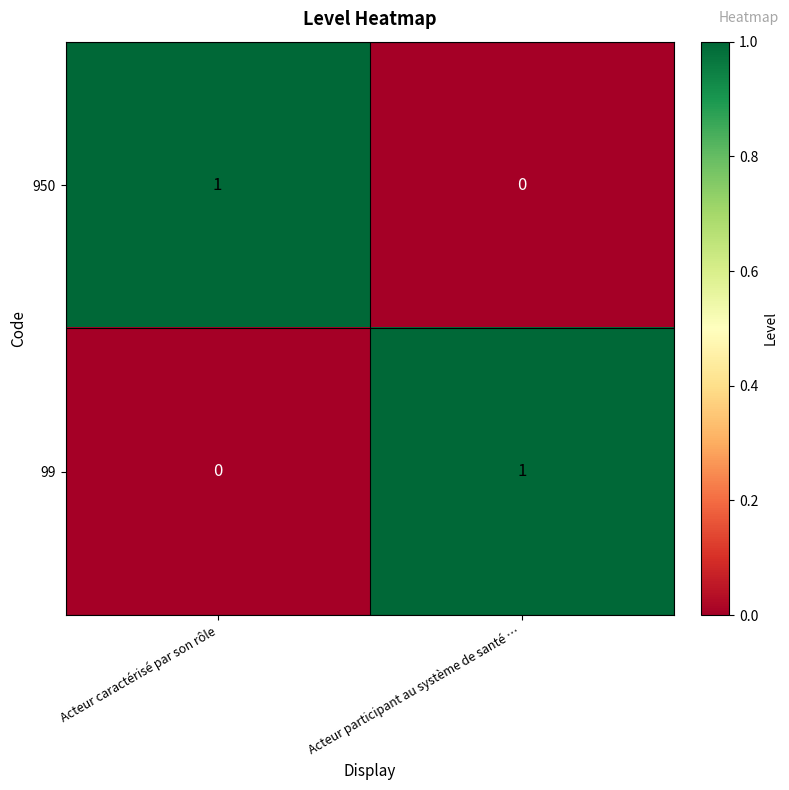

Rank the categories by 950 value from highest to lowest.

Acteur caractérisé par son rôle, Acteur participant au système de santé …